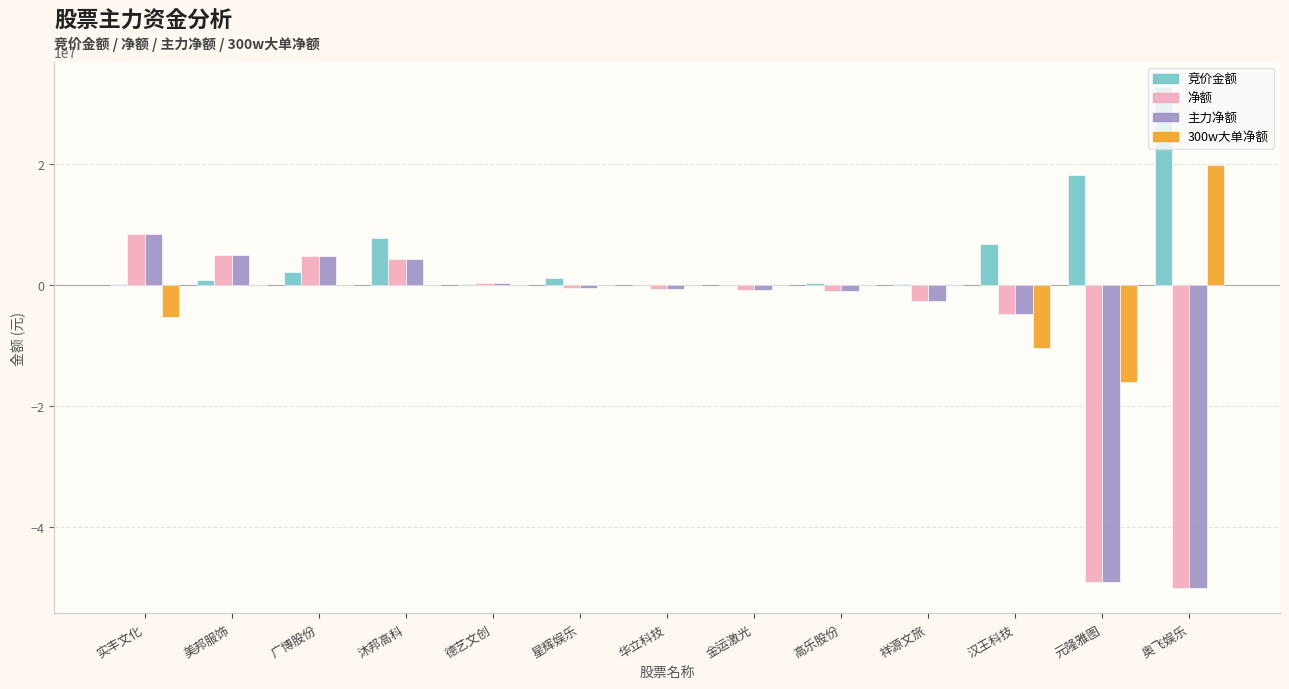

Which series has the largest total across all categories?

竞价金额